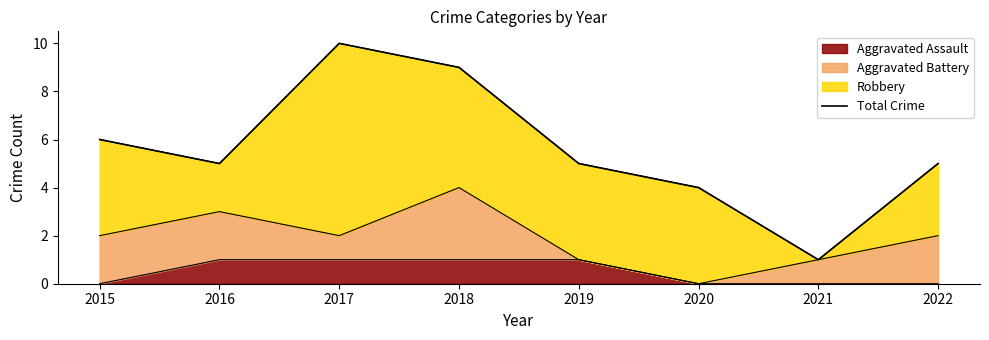

Reading right to left, what are all the values shown in this chart?

5	1	4	5	9	10	5	6